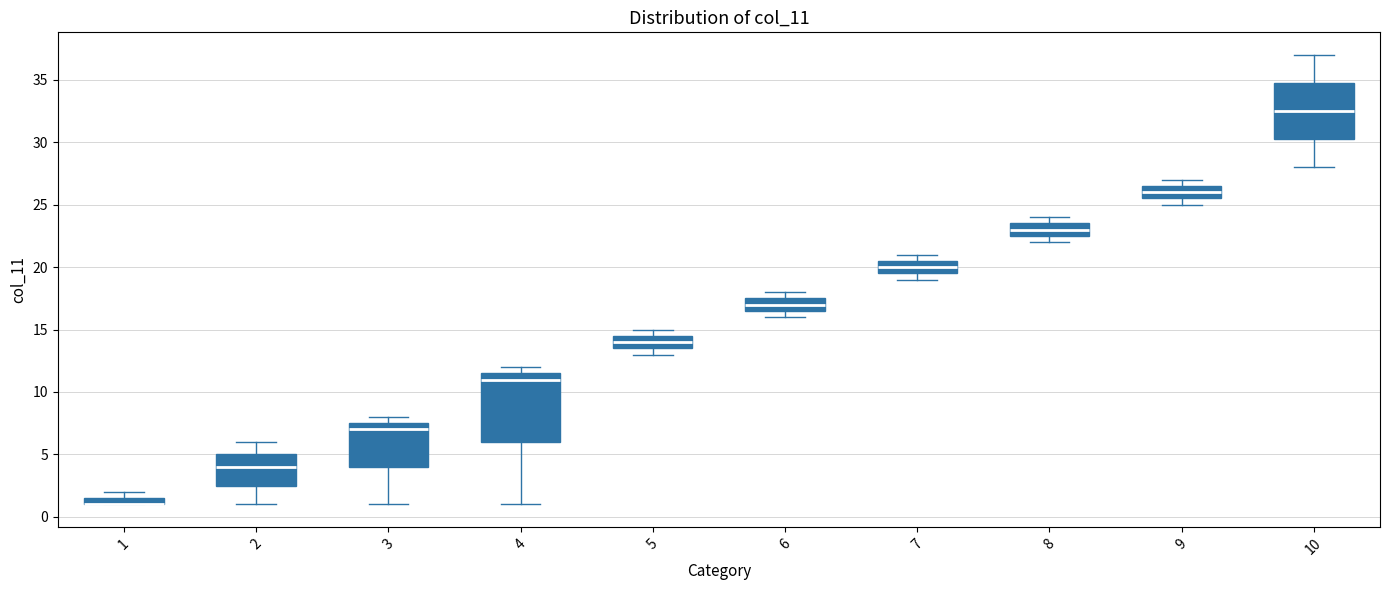

Comparing the boxes themselves (not the whiskers), which one is the tallest?

4